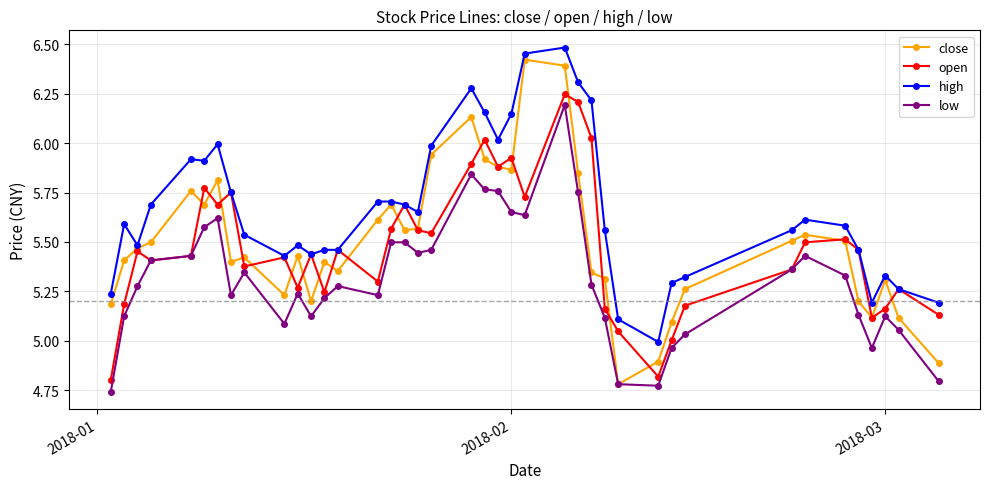

Which series has the largest total across all categories?

high